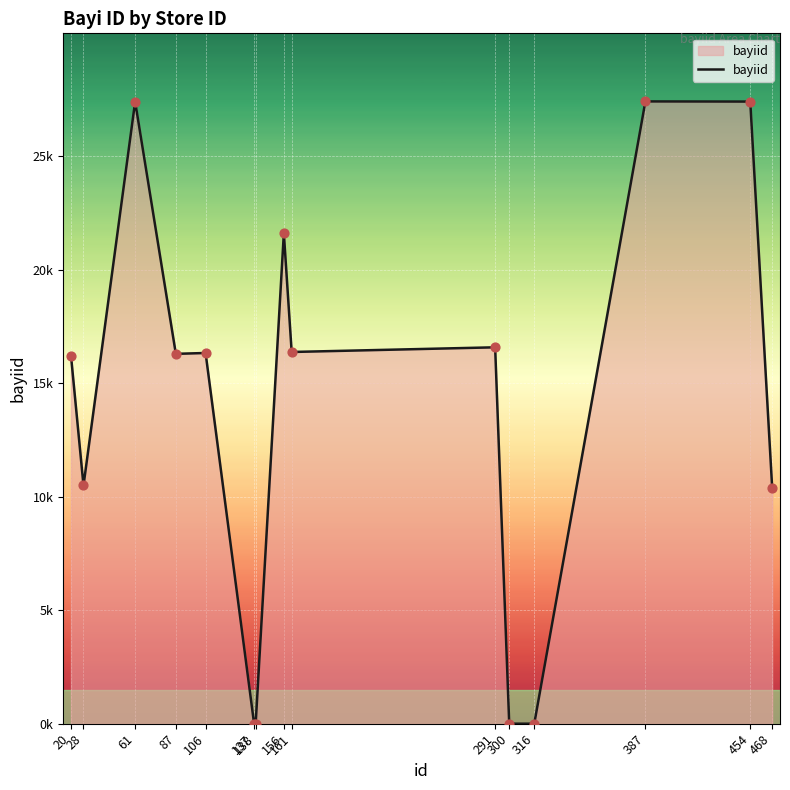

Does the chart have visible grid lines?

Yes